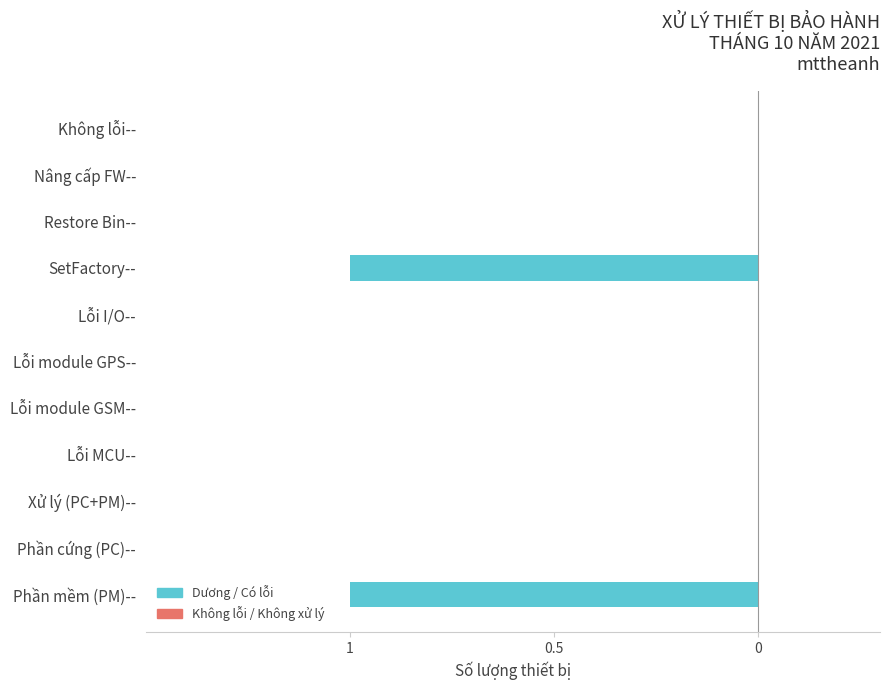

Are the bars horizontal?

Yes